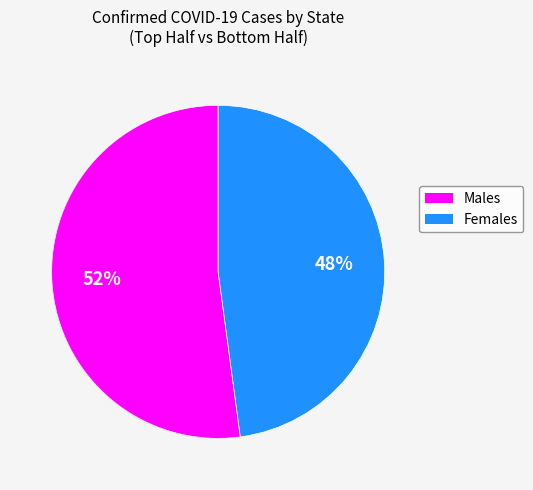

To the nearest percent, what is the average slice percentage?

50%